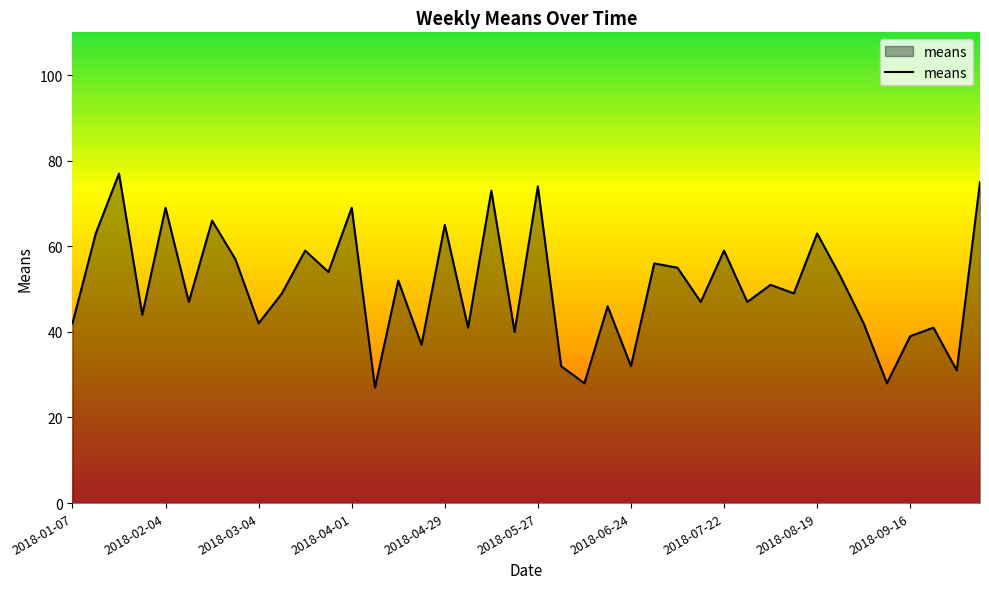

What is the maximum value shown in the chart?

77